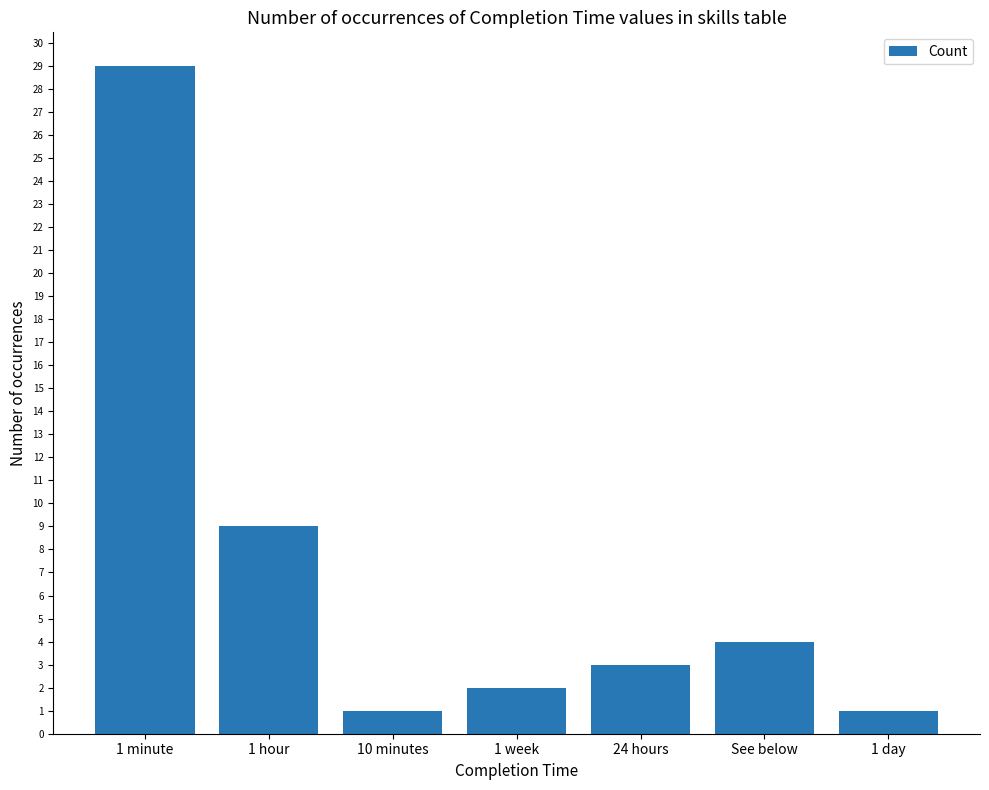

The chart shows a value of 1 at 10 minutes. True or false?

True